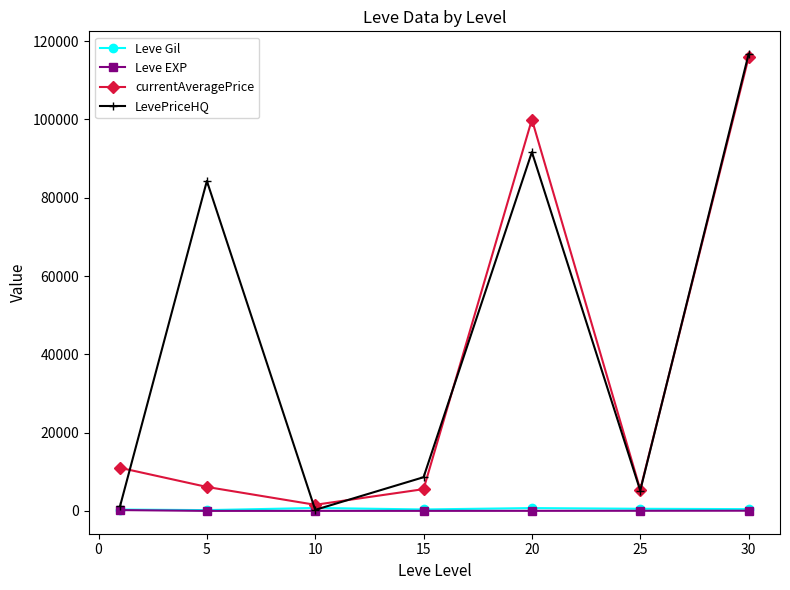

Which series has the largest range (max minus min)?

LevePriceHQ